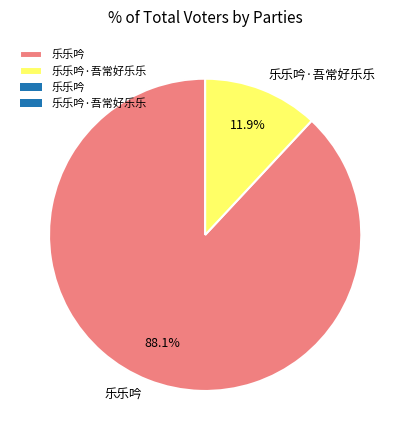

The 乐乐吟·吾常好乐乐 slice represents 12% of the pie. True or false?

True